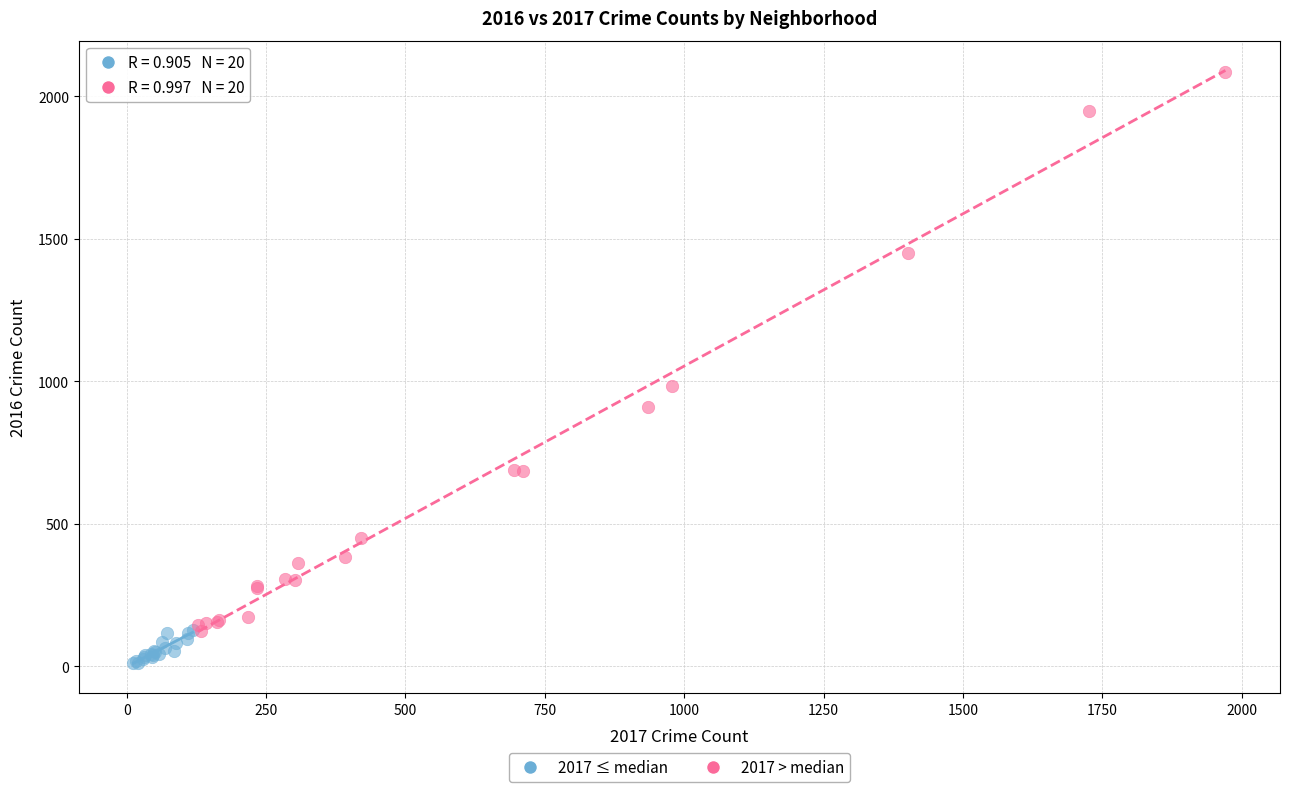

Which series reaches the maximum Y coordinate?

2017 > median